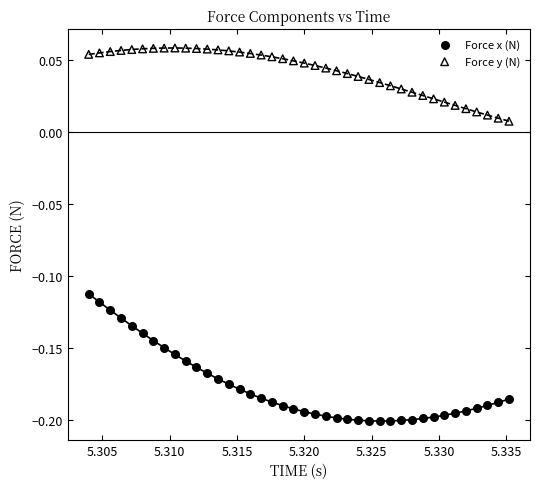

What are all the series names shown in the legend?

Force x (N), Force y (N)